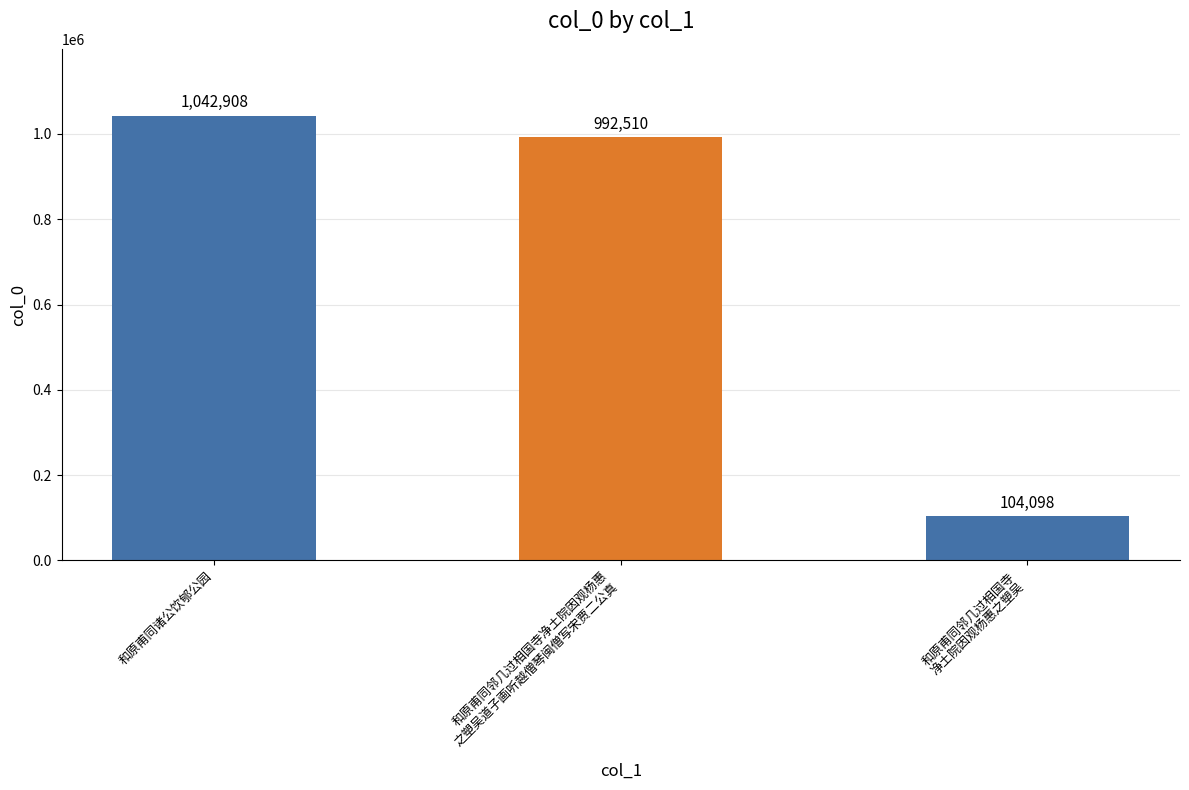

What is the change in value from 和原甫同诸公饮郇公园 to 和原甫同邻几过相国寺
净土院因观杨惠之塑吴?

-938810